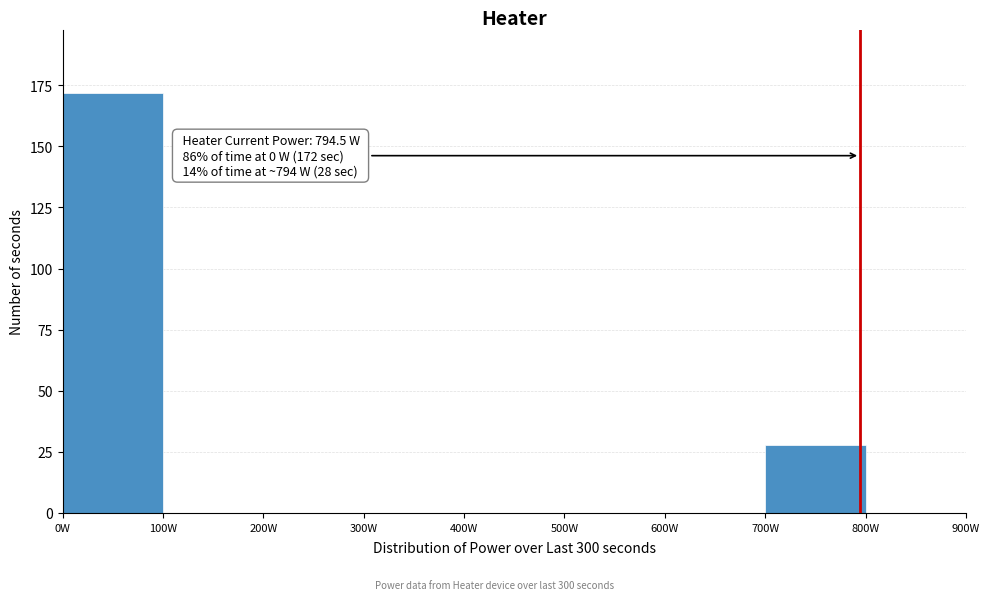

Which range on the x-axis has the tallest bar?

0 to 100